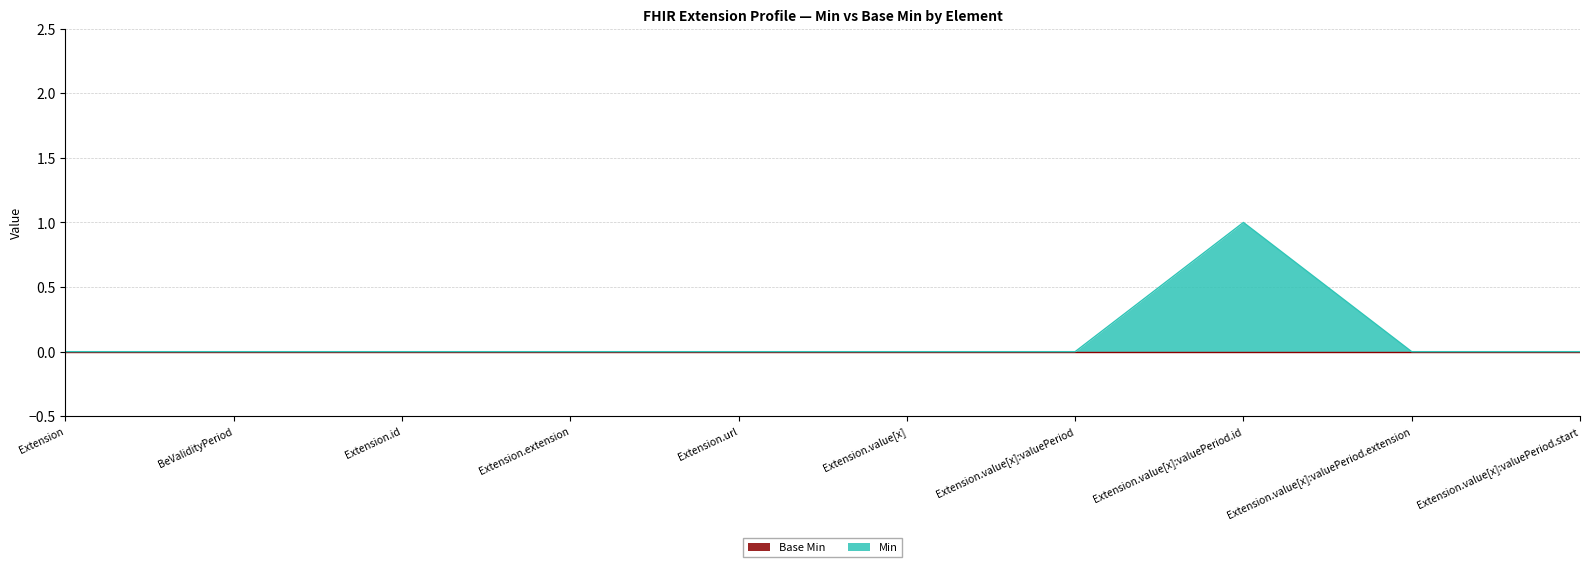

What is the difference between the maximum and minimum values?

1